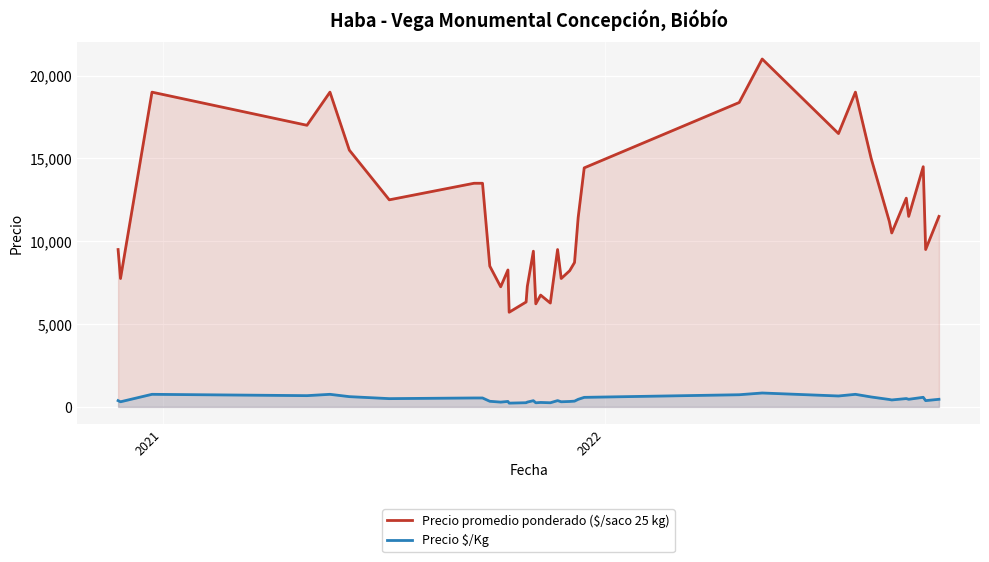

Which series has the widest spread of values?

Precio promedio ponderado ($/saco 25 kg)